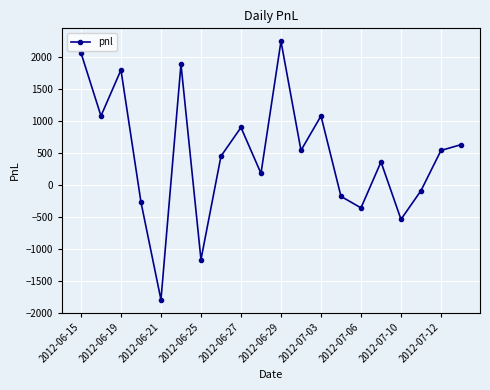

What is the smallest value displayed?

-1800